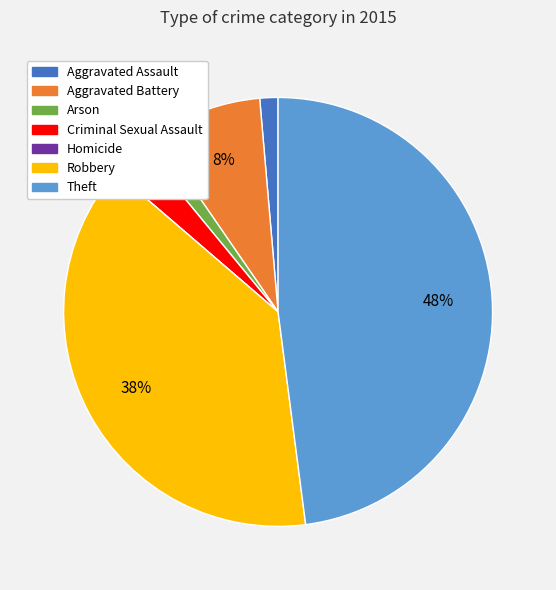

Between Theft and Arson, which is larger?

Theft